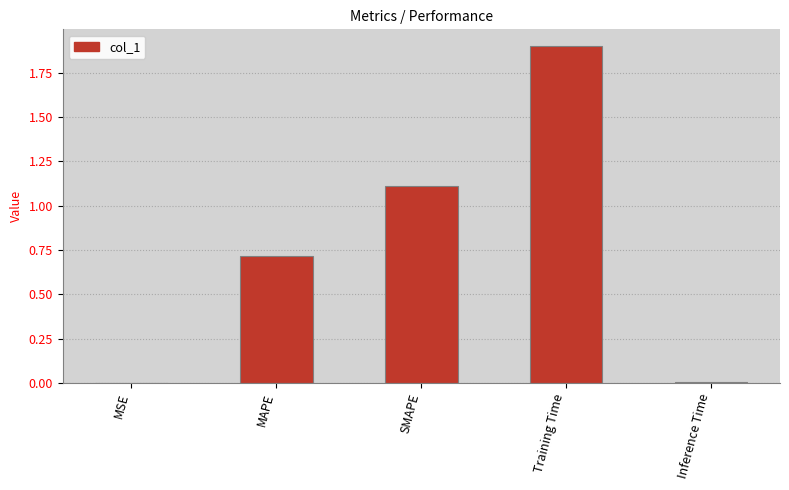

The chart shows a value of 1.9 at Training Time. True or false?

True